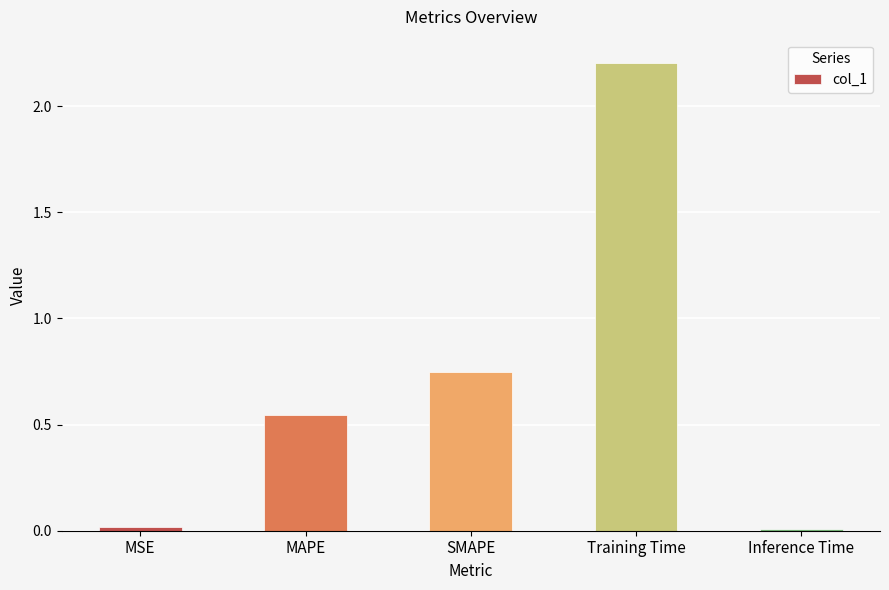

The value at MAPE is 0.3. True or false?

False